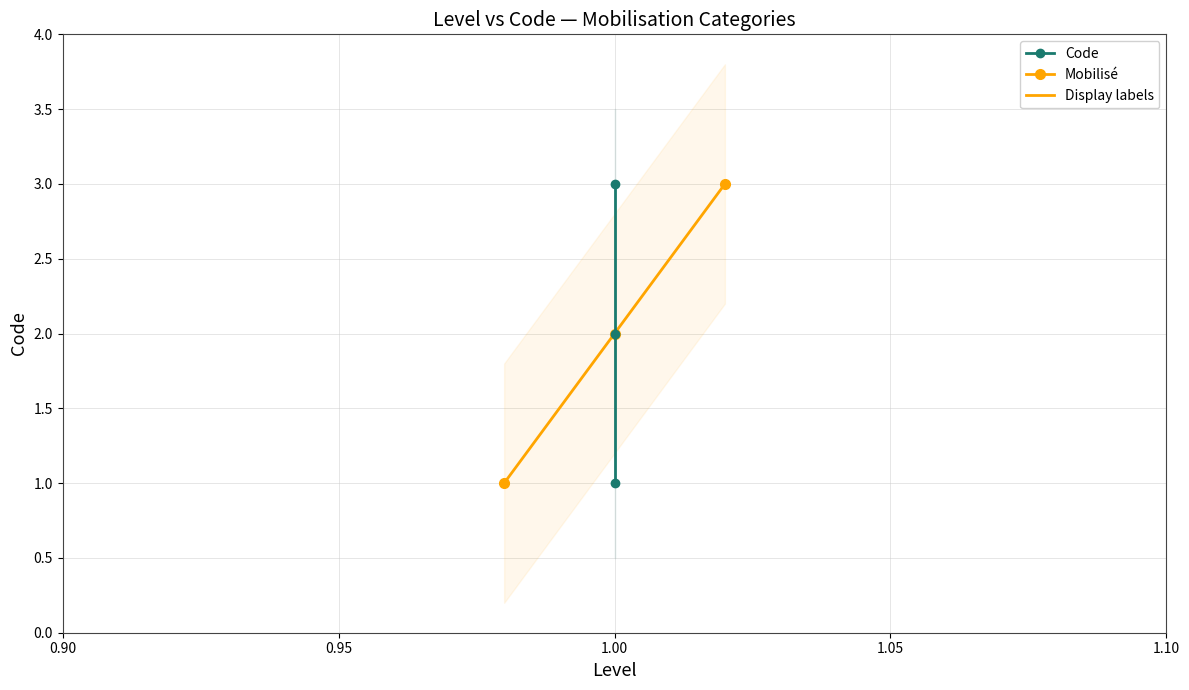

Reading right to left, transcribe all the data shown in this chart.

Code: 3	2	1
Display labels: 3	2	1